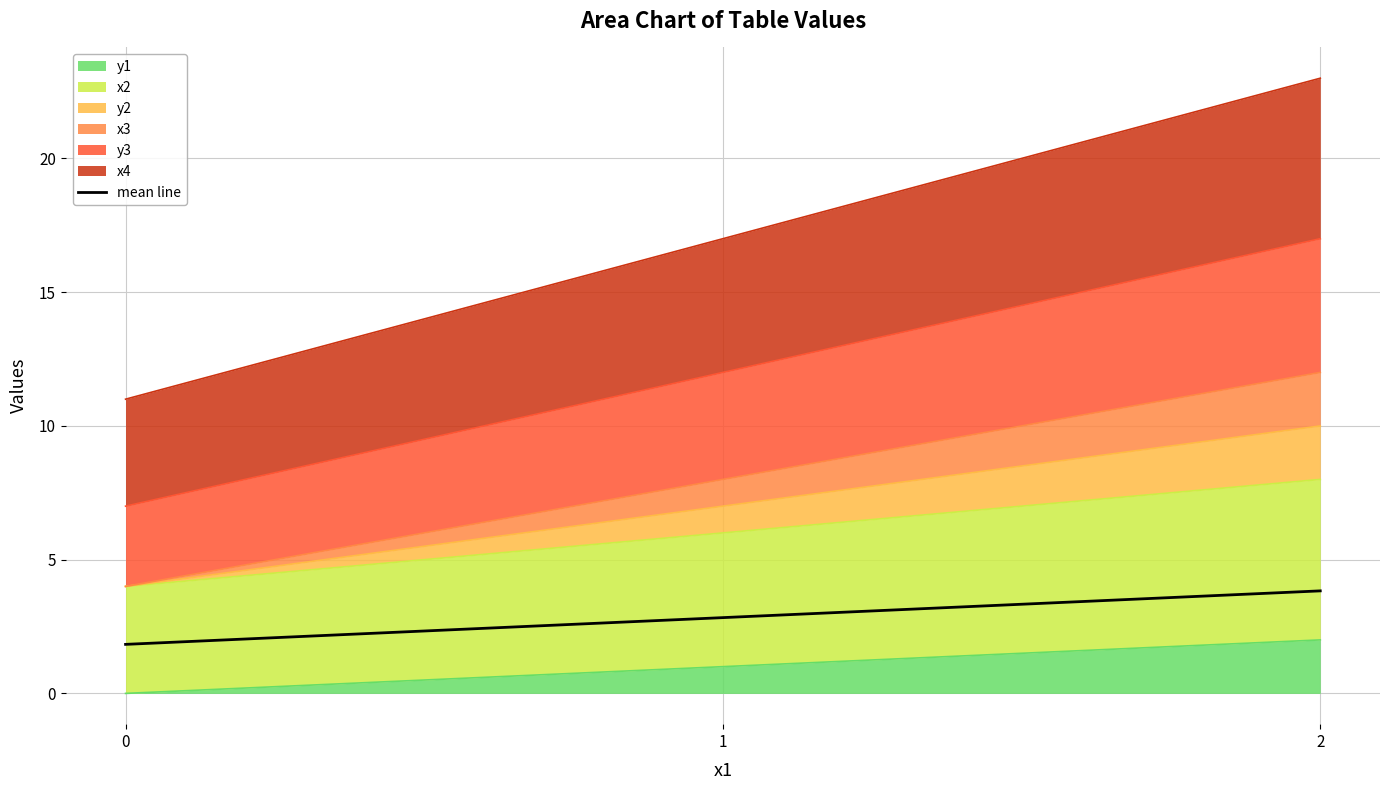

Is it true that the value at 0 is 0.4?

False